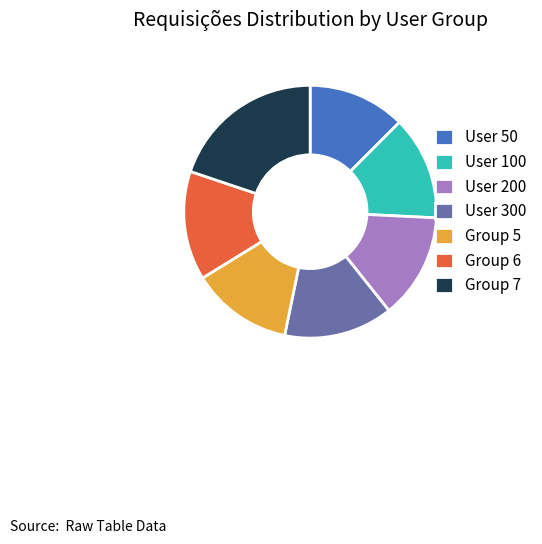

Is there a majority slice in this chart?

No